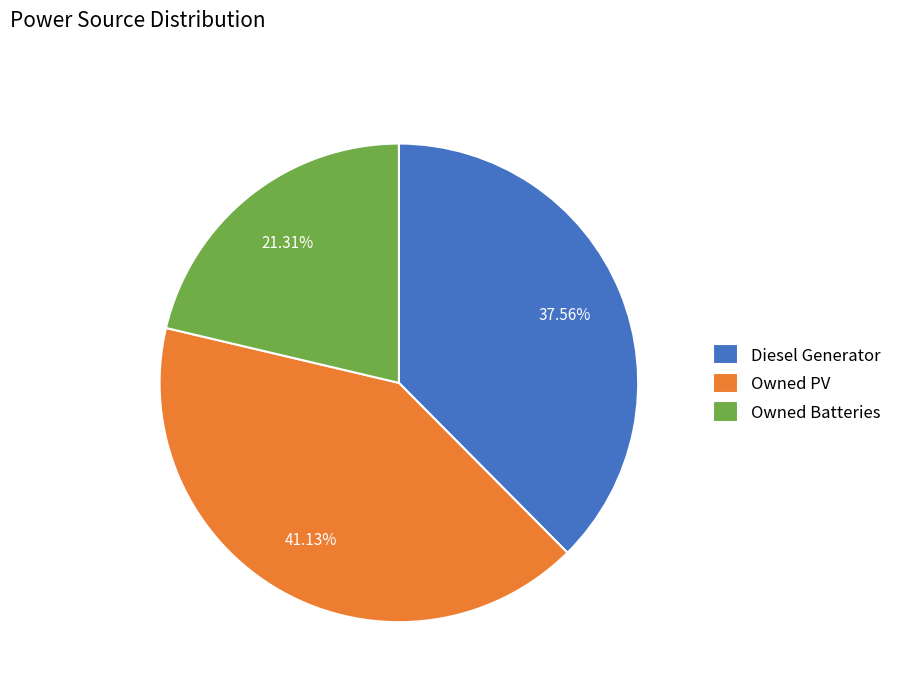

Is Owned PV the majority of the pie?

No